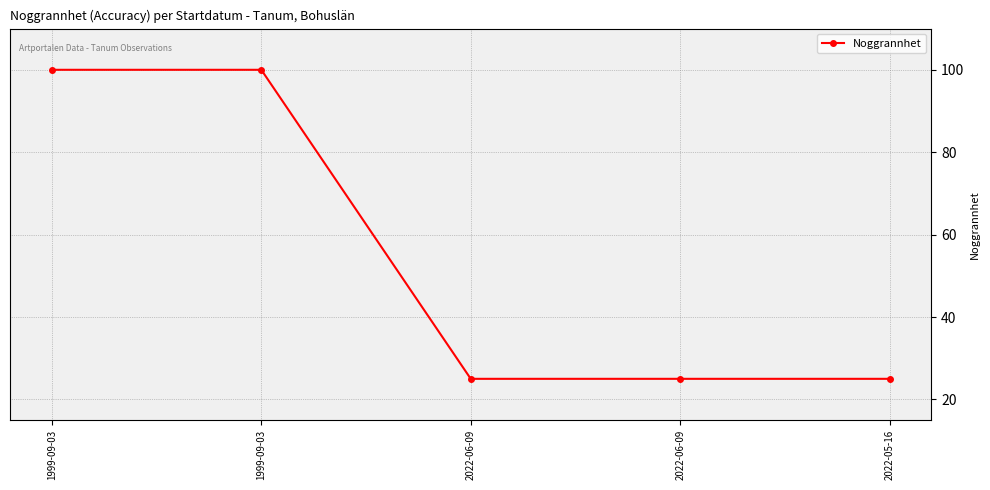

Approximately how many times larger is the value at 2022-06-09 compared to 2022-05-16?

1.0